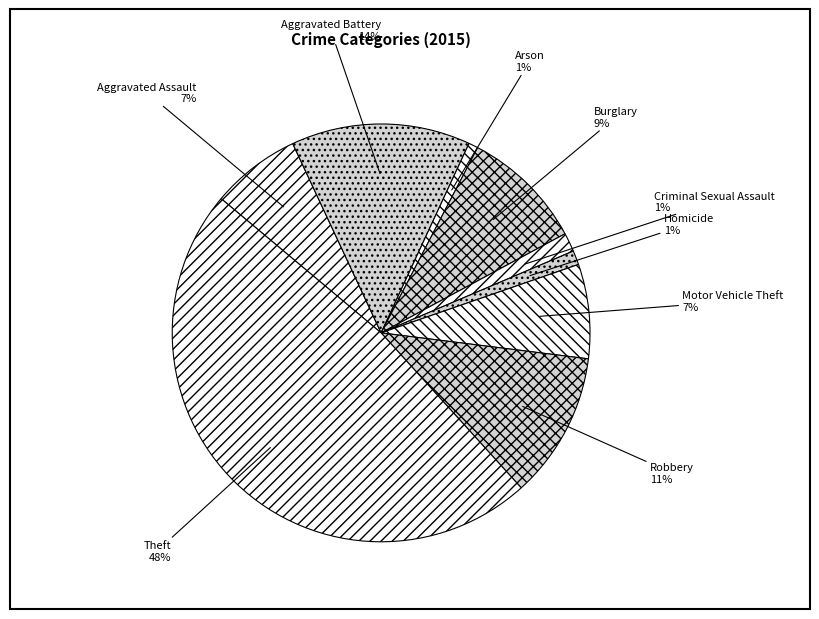

How many slices are in this pie chart?

9